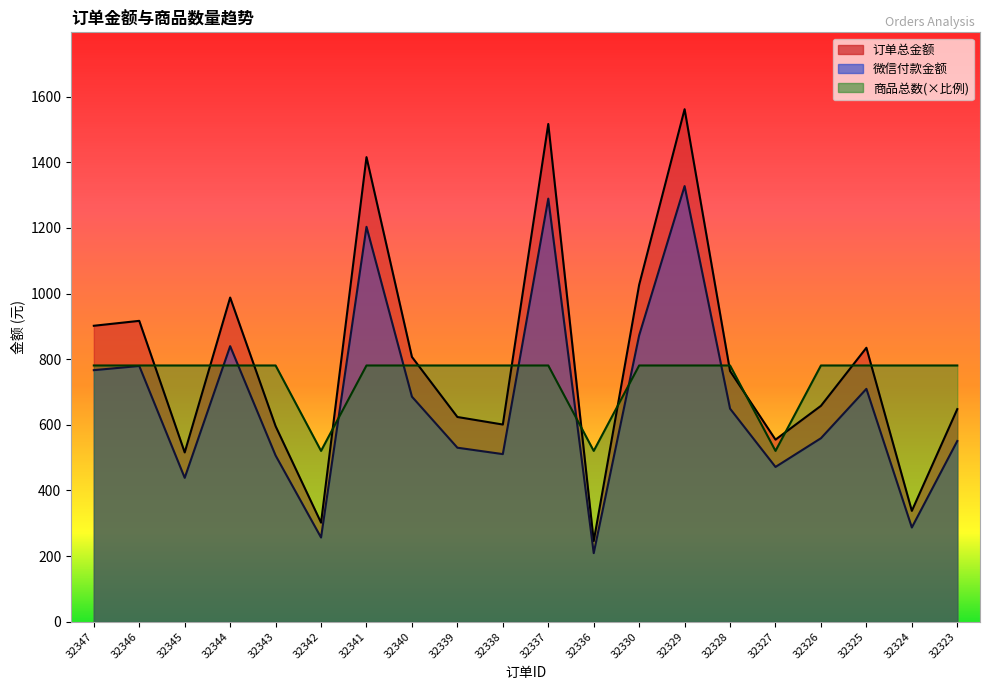

What is the smallest value displayed?

209.1